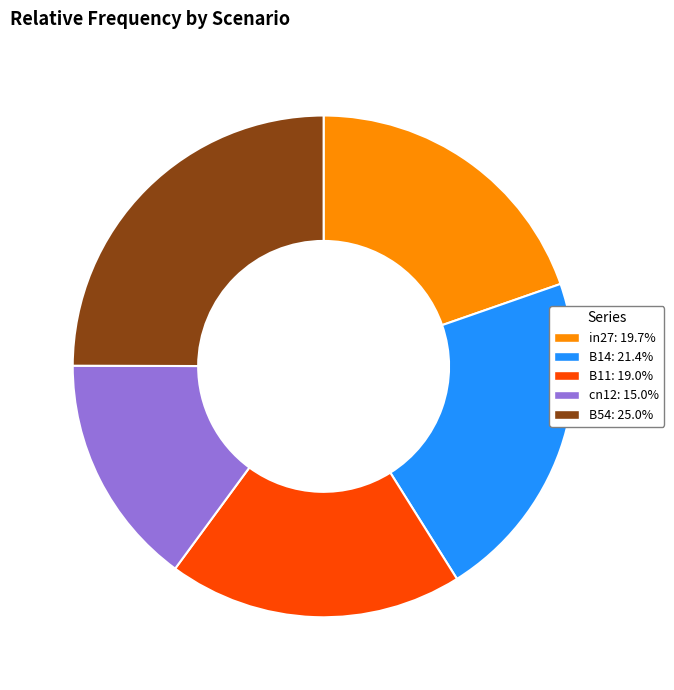

Count the number of slices in the pie.

5